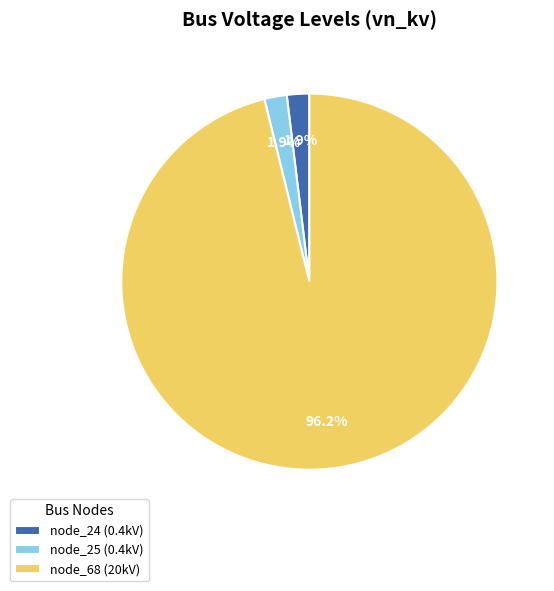

Count the number of slices in the pie.

3